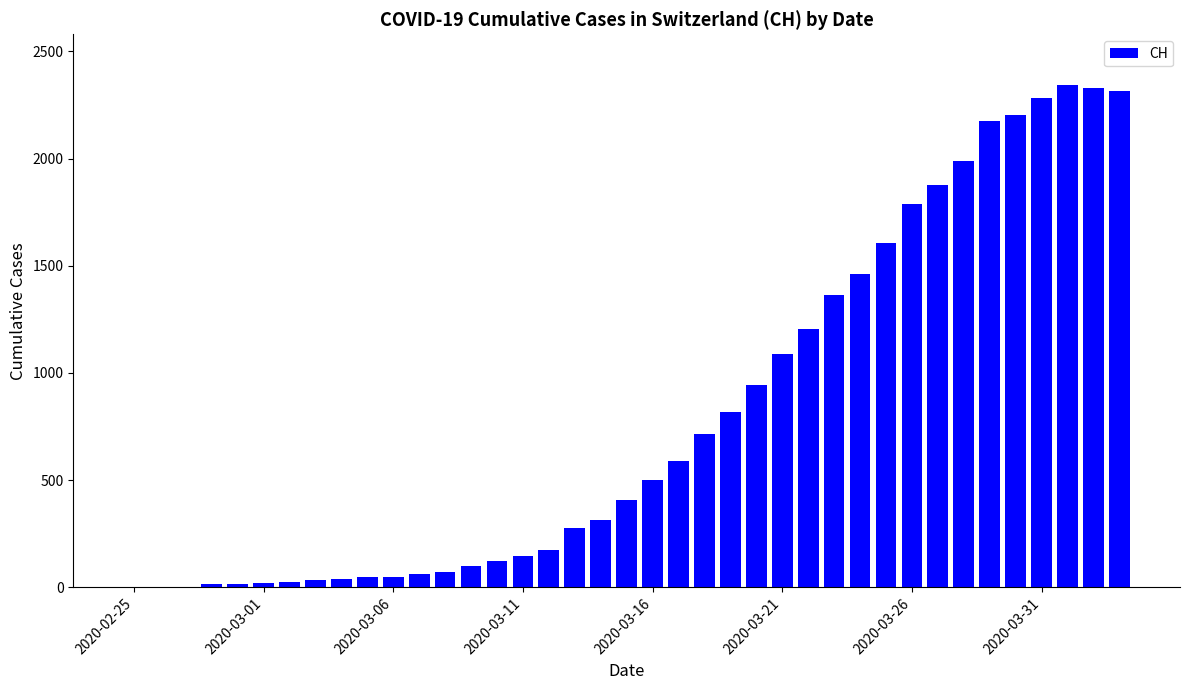

What is the sum of all values?

31504